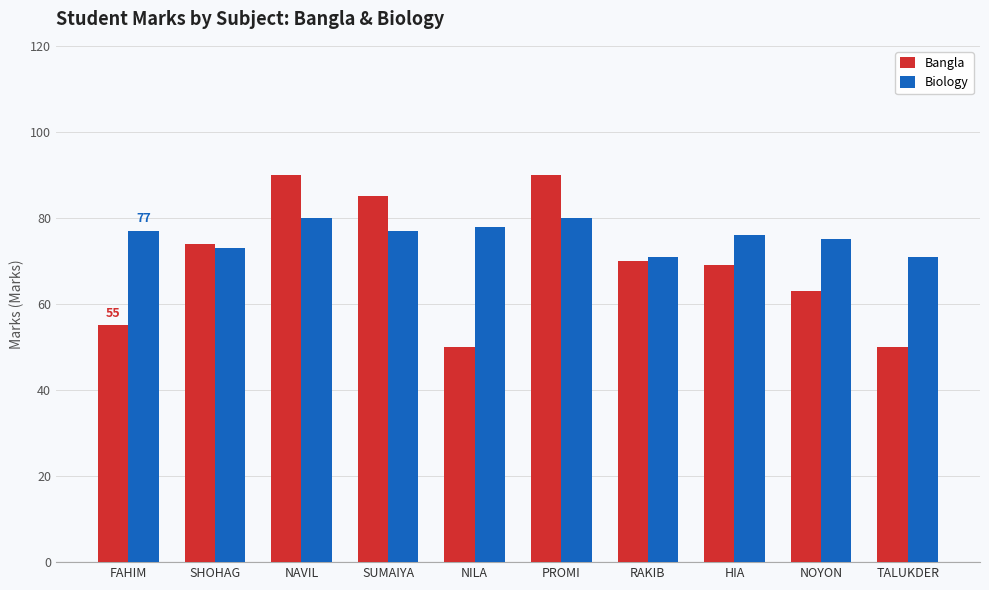

Is it true that Biology equals 80 at PROMI?

True